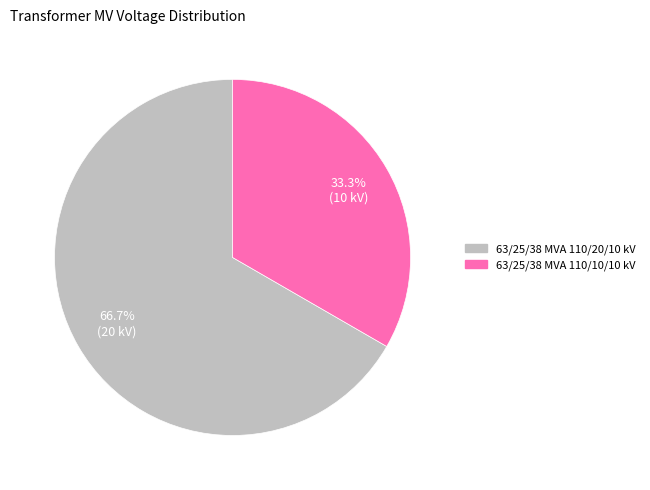

How many segments does this pie chart have?

2